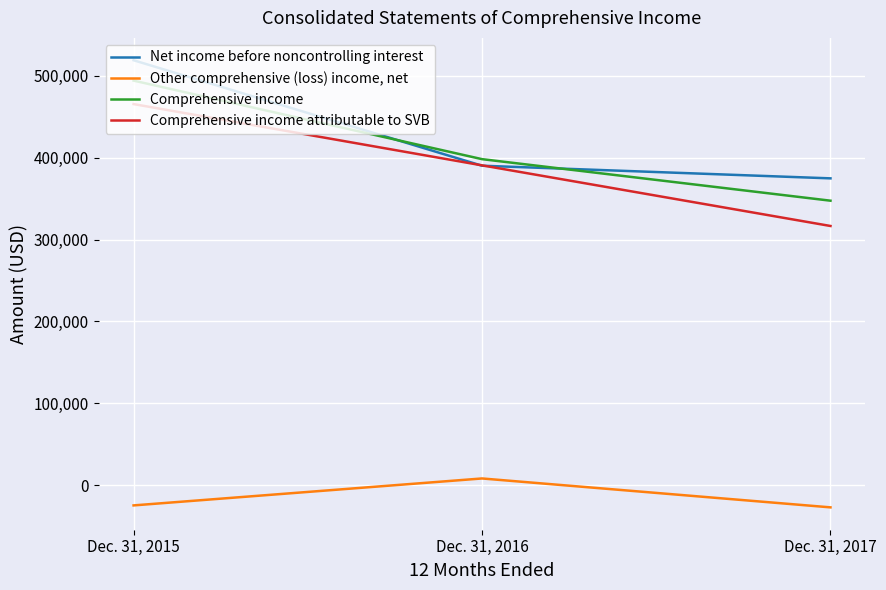

Count the Net income before noncontrolling interest values in the range 374820 to 519178.

3